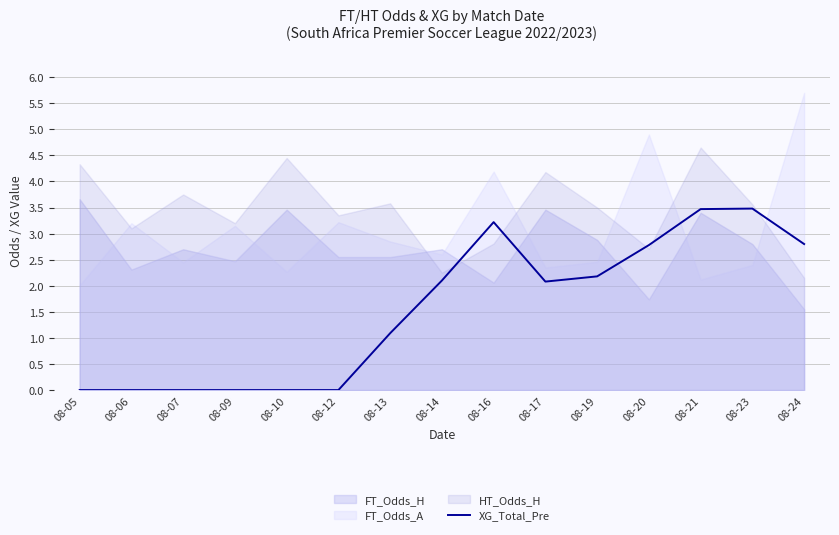

Between 08-20 and 08-16, which is larger?

08-16